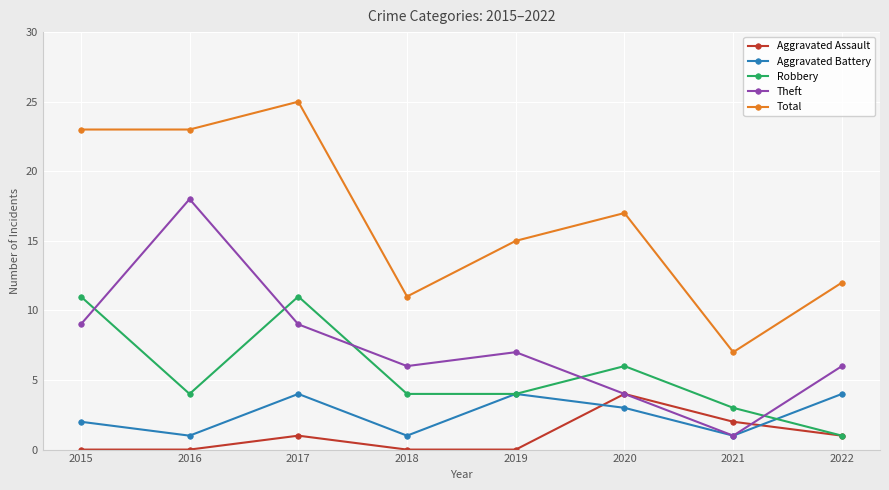

At which category is the sum across all series the highest?

2017